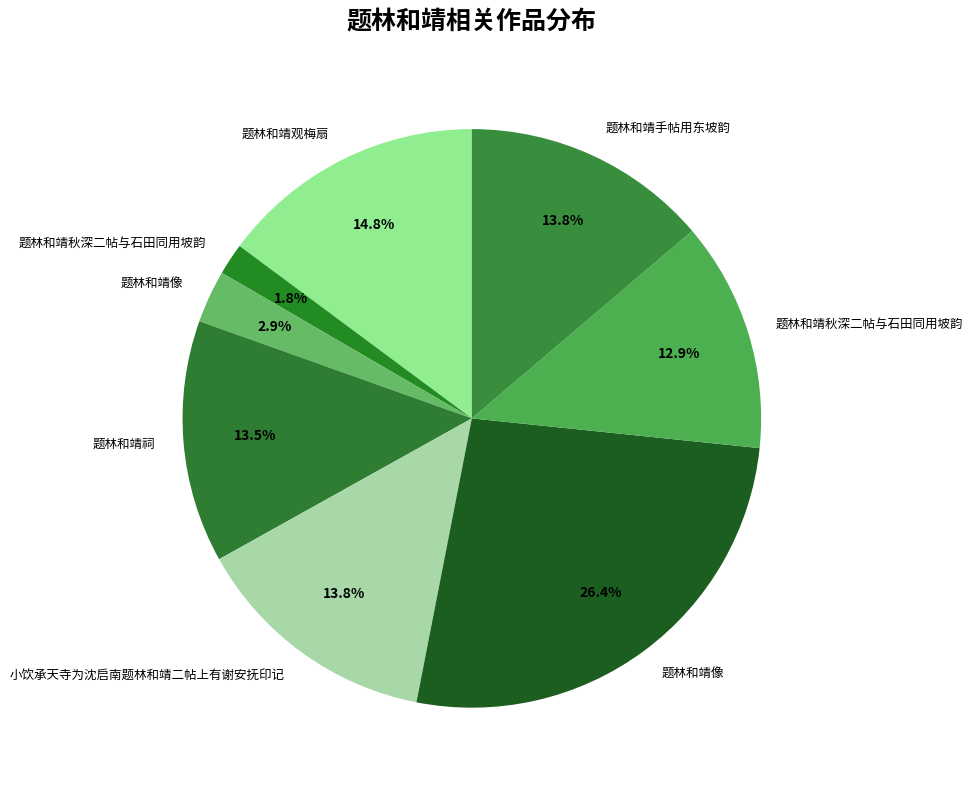

To the nearest percent, what is the average slice percentage?

12%